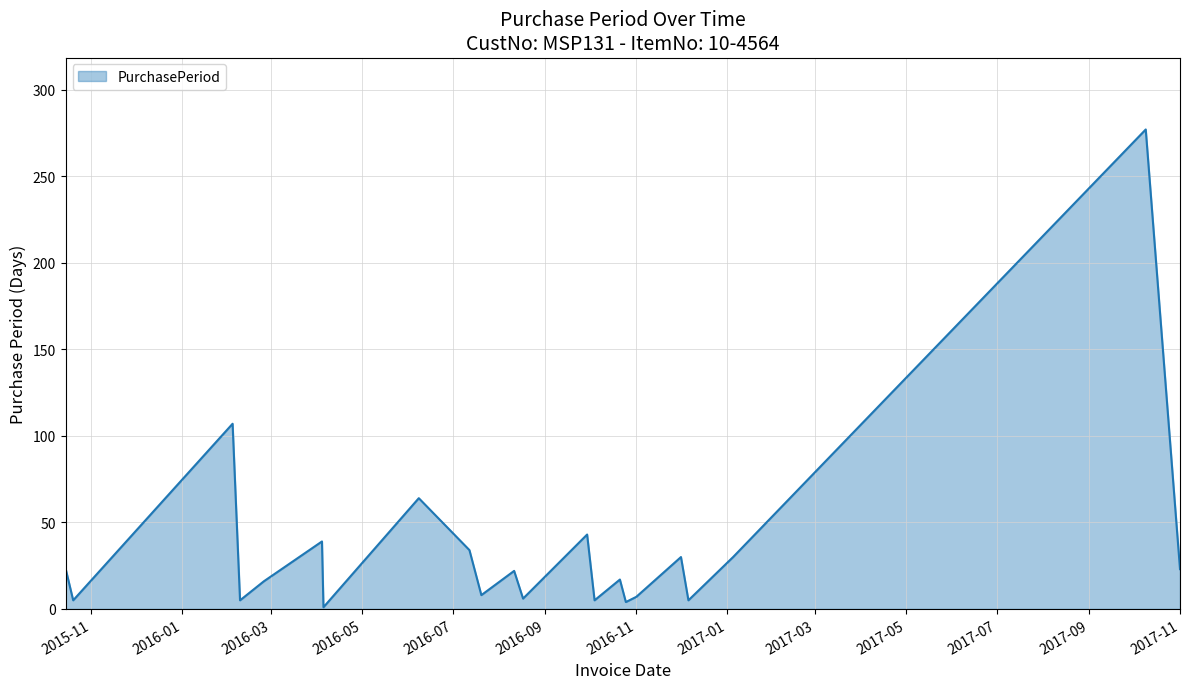

What is the difference between the maximum and minimum values?

276